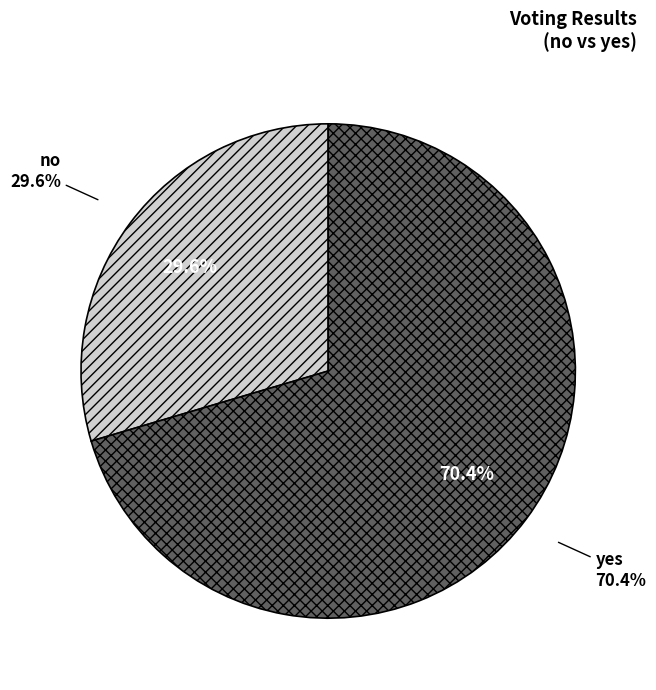

Rank the categories by value from lowest to highest.

no, yes